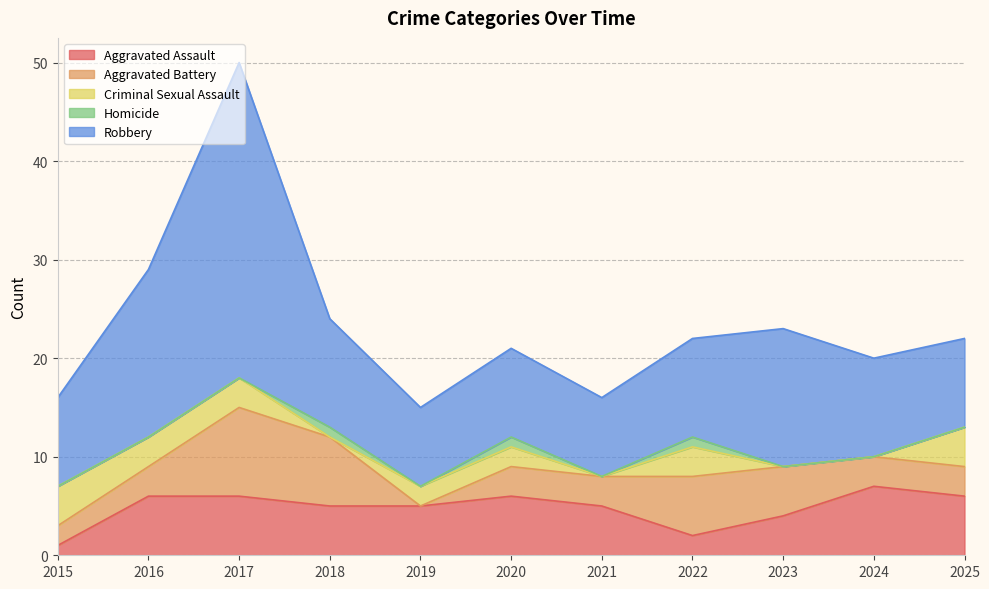

What is the difference between the Criminal Sexual Assault values at 2016 and 2019?

1